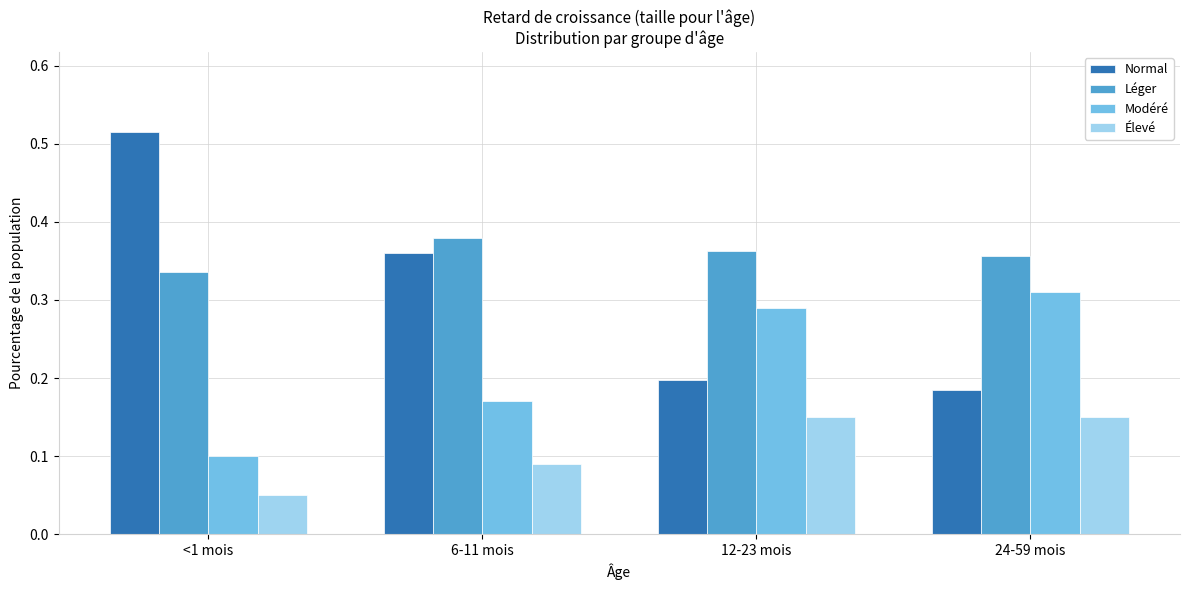

List the series in order of their overall mean, highest first.

Léger, Normal, Modéré, Élevé